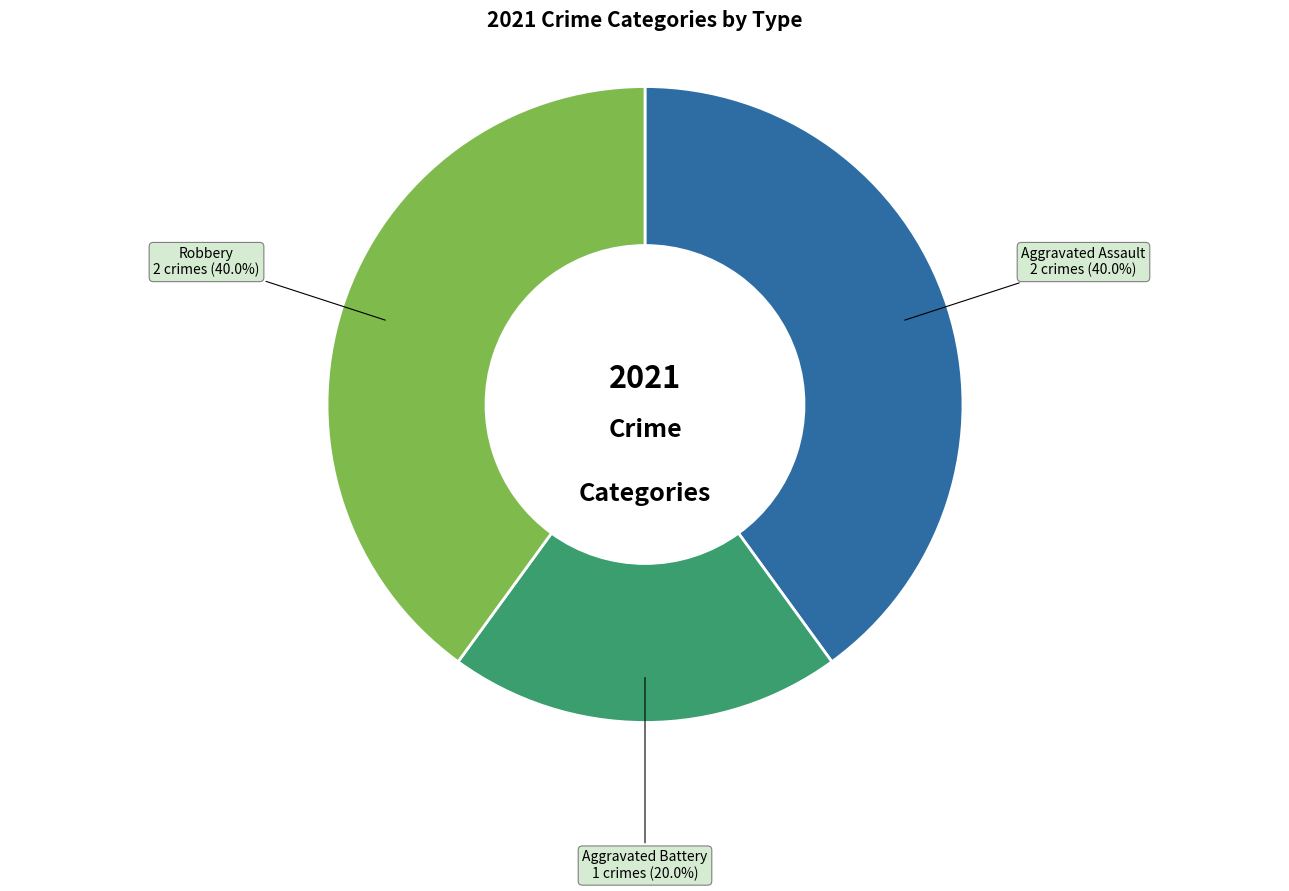

Is there any slice that represents more than half of the pie?

No